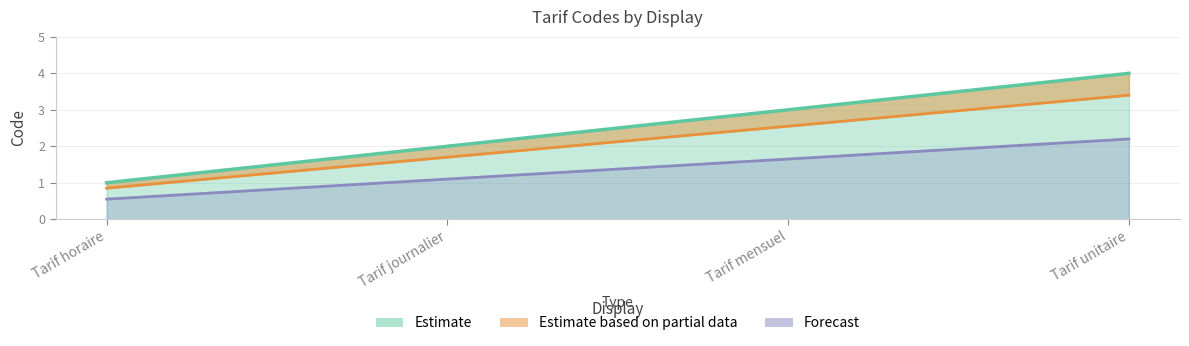

Which category has the lowest value across all series?

Tarif horaire